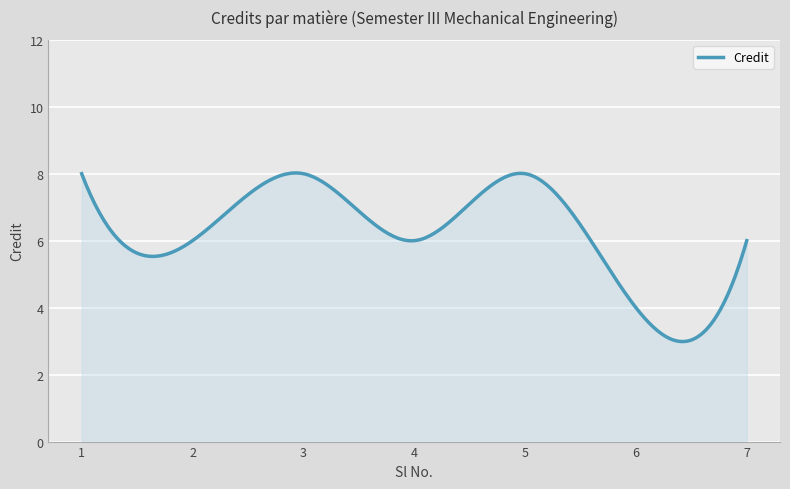

What is the difference between the maximum and minimum values?

5.0